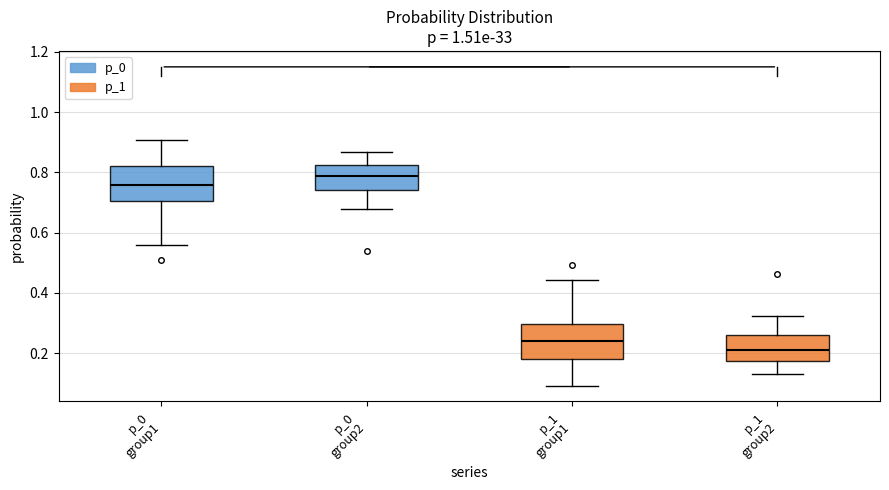

Where does the upper whisker of the box for p_1 group1 end on the y-axis? The values are not printed on the chart, so give them approximately, as read against the axis.

0.44